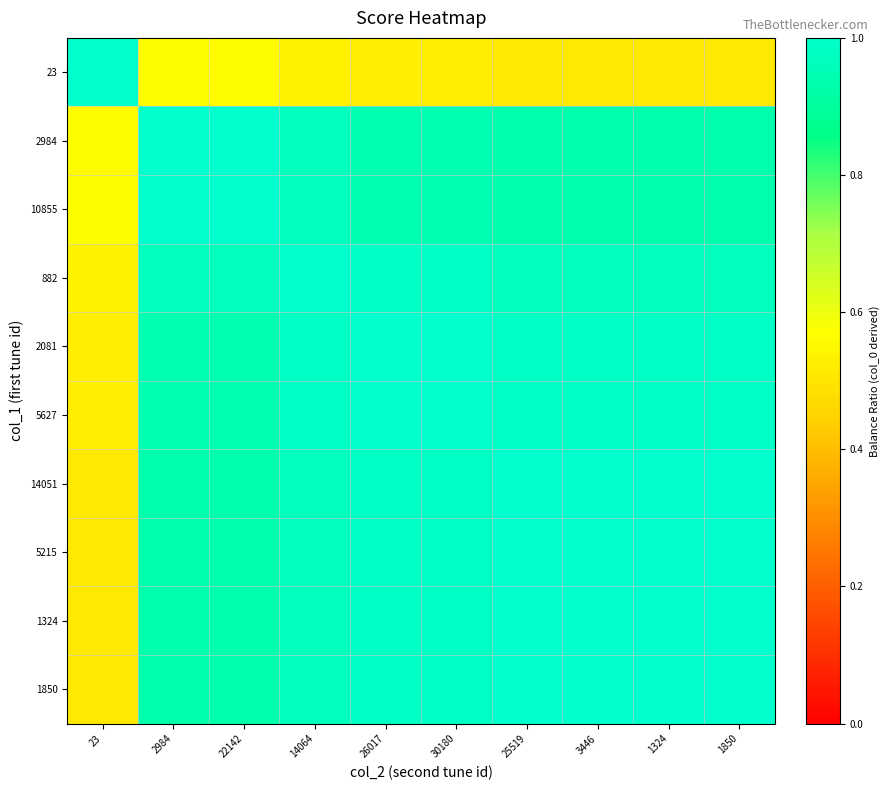

Reading left to right, list all the values displayed in this chart.

23: 23=1.0	2984=0.6	22142=0.6	14064=0.5	26017=0.5	30180=0.5	25519=0.5	3446=0.5	1324=0.5	1850=0.5
2984: 23=0.6	2984=1.0	22142=1.0	14064=1.0	26017=0.9	30180=0.9	25519=0.9	3446=0.9	1324=0.9	1850=0.9
10855: 23=0.6	2984=1.0	22142=1.0	14064=1.0	26017=0.9	30180=0.9	25519=0.9	3446=0.9	1324=0.9	1850=0.9
882: 23=0.5	2984=1.0	22142=1.0	14064=1.0	26017=1.0	30180=1.0	25519=1.0	3446=1.0	1324=1.0	1850=1.0
2081: 23=0.5	2984=0.9	22142=0.9	14064=1.0	26017=1.0	30180=1.0	25519=1.0	3446=1.0	1324=1.0	1850=1.0
5627: 23=0.5	2984=0.9	22142=0.9	14064=1.0	26017=1.0	30180=1.0	25519=1.0	3446=1.0	1324=1.0	1850=1.0
14051: 23=0.5	2984=0.9	22142=0.9	14064=1.0	26017=1.0	30180=1.0	25519=1.0	3446=1.0	1324=1.0	1850=1.0
5215: 23=0.5	2984=0.9	22142=0.9	14064=1.0	26017=1.0	30180=1.0	25519=1.0	3446=1.0	1324=1.0	1850=1.0
1324: 23=0.5	2984=0.9	22142=0.9	14064=1.0	26017=1.0	30180=1.0	25519=1.0	3446=1.0	1324=1.0	1850=1.0
1850: 23=0.5	2984=0.9	22142=0.9	14064=1.0	26017=1.0	30180=1.0	25519=1.0	3446=1.0	1324=1.0	1850=1.0